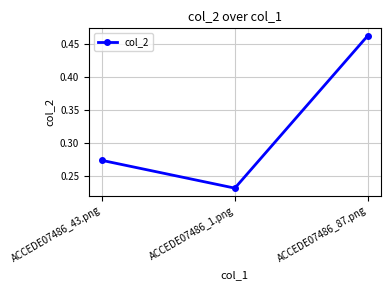

What is the label of the 2nd point from the right?

ACCEDE07486_1.png